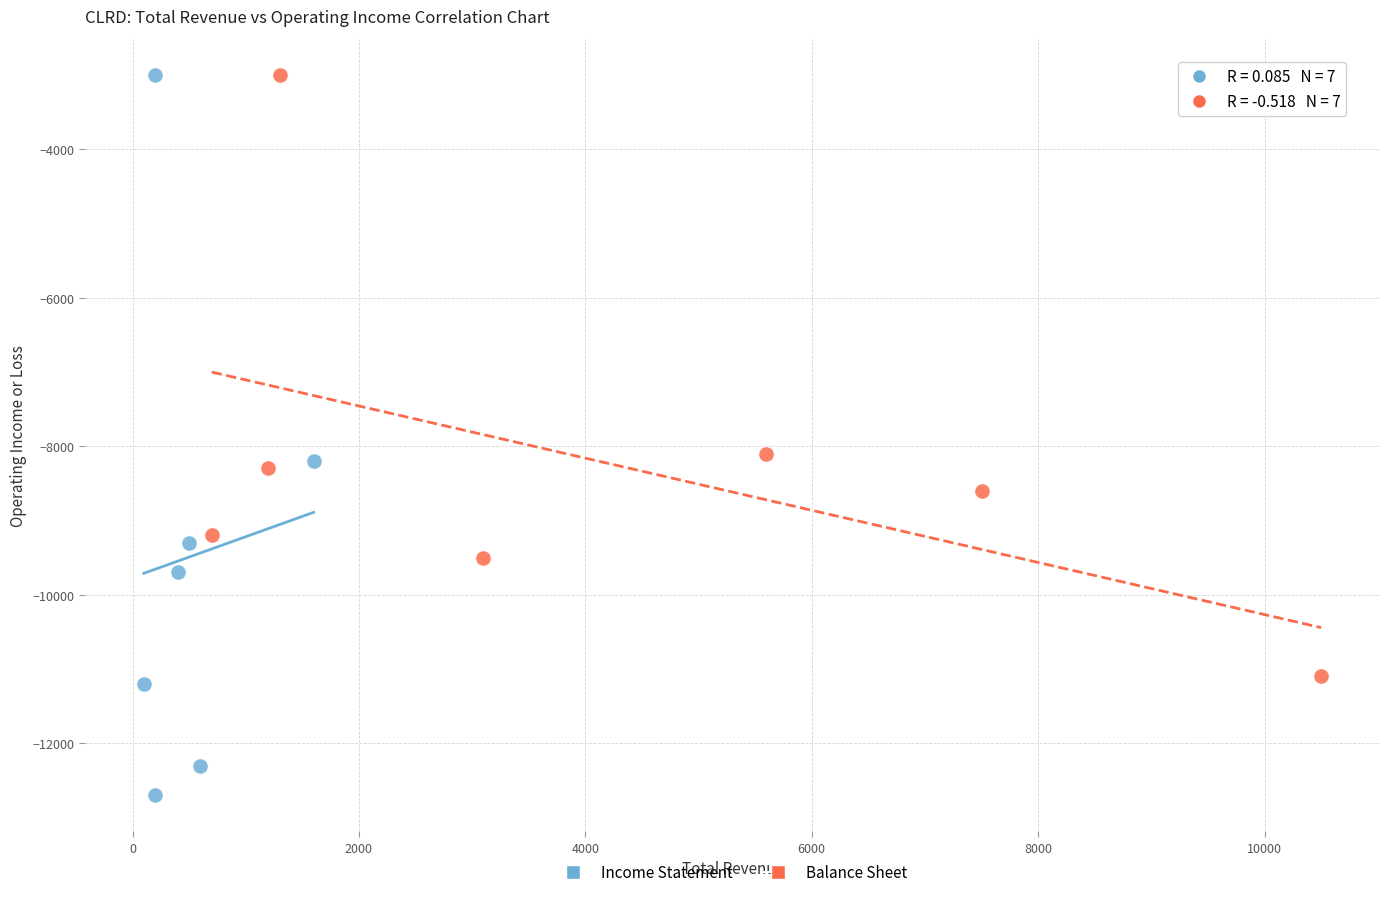

Which series reaches the minimum Y coordinate?

Income Statement